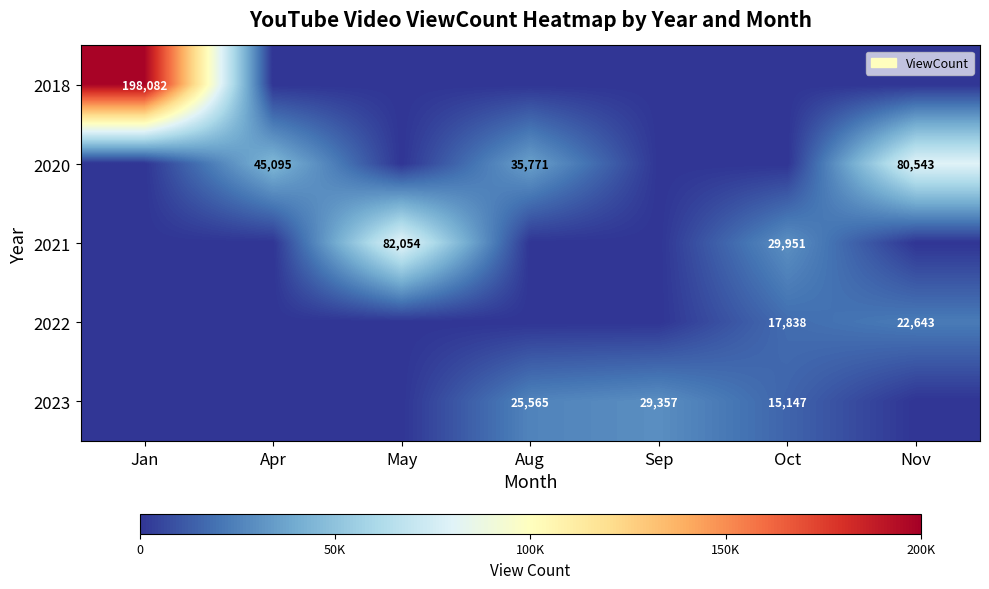

What is the sum of the 2021 values at Oct and May?

112005